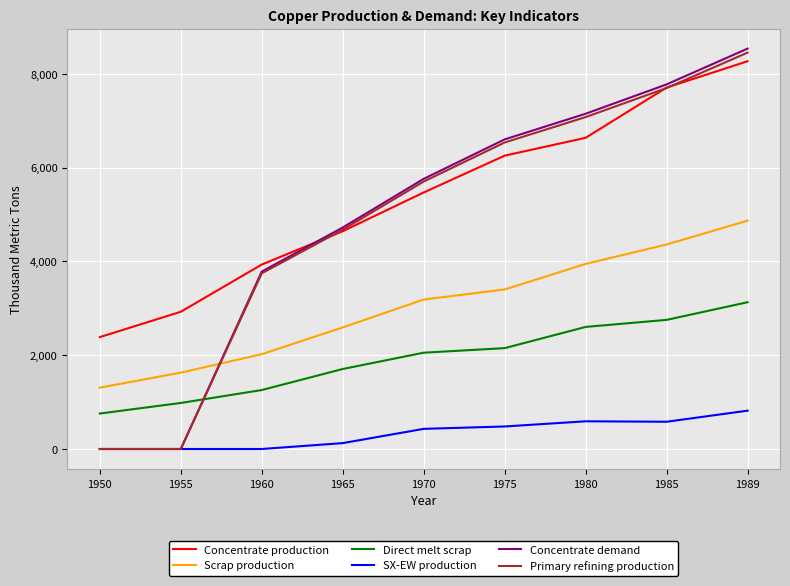

What are all the series names shown in the legend?

Concentrate production, Scrap production, Direct melt scrap, SX-EW production, Concentrate demand, Primary refining production